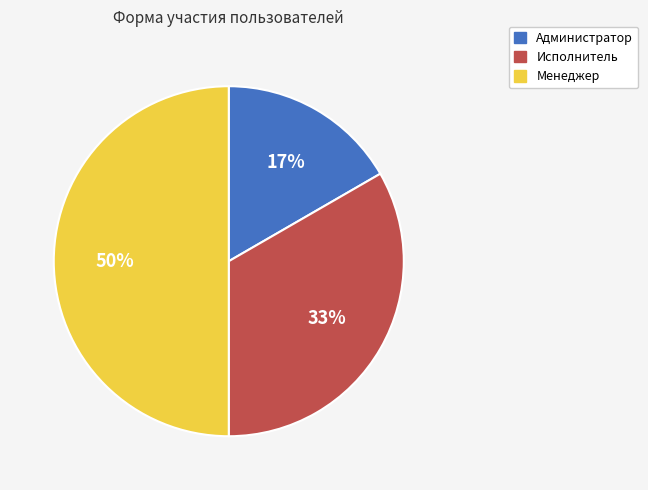

Between Менеджер and Исполнитель, which is larger?

Менеджер